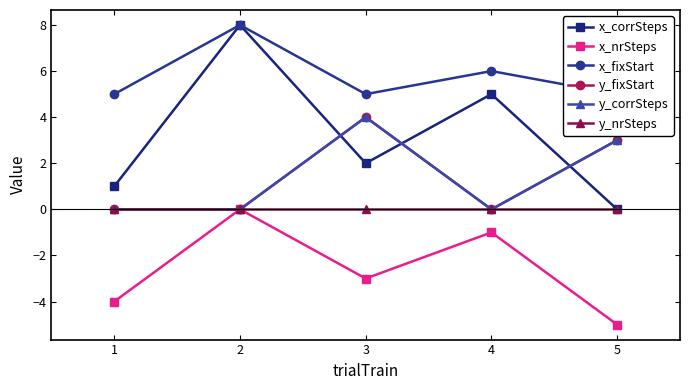

Which series ends up on top after the final intersection of x_corrSteps and y_corrSteps?

y_corrSteps